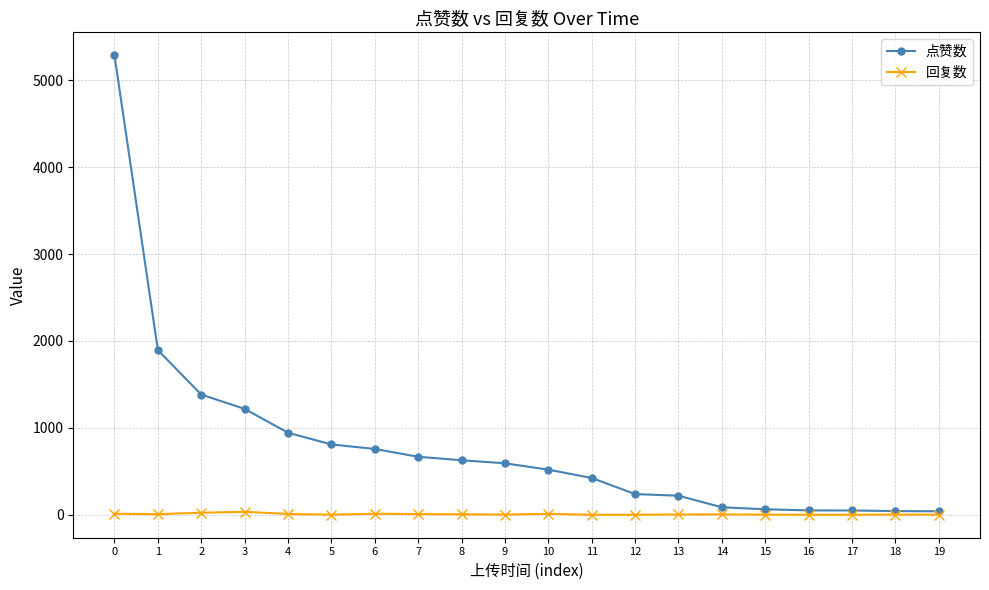

At how many categories does at least one series exceed 3923?

1